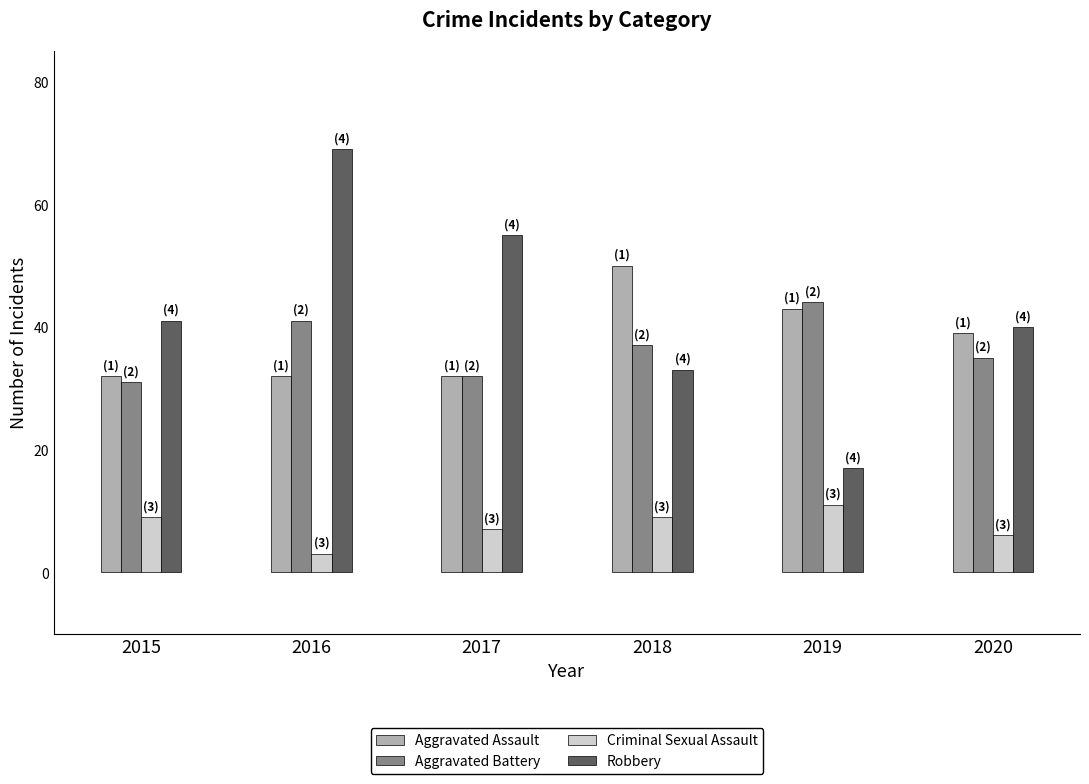

At which category does the chart reach its minimum across all series?

2016